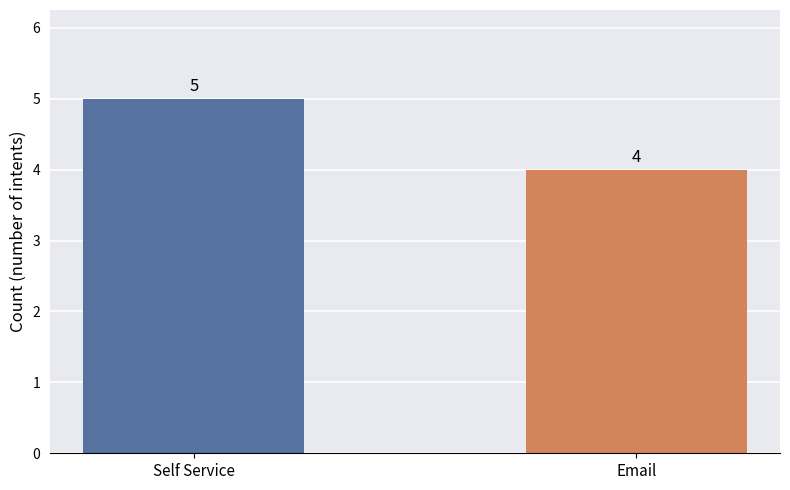

Are the bars horizontal?

No